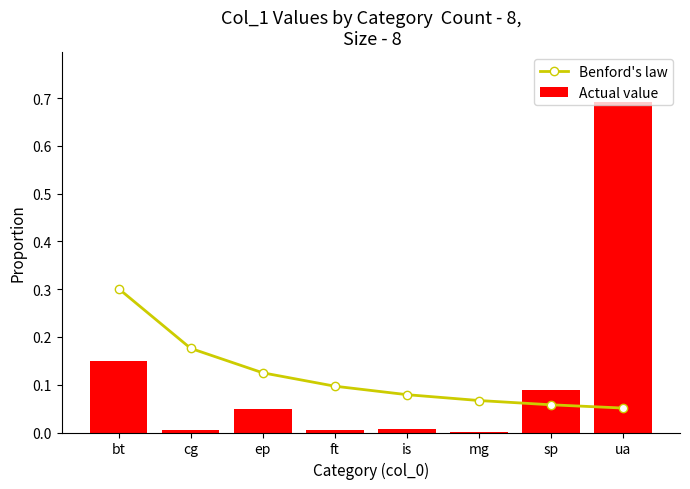

Which label corresponds to the largest value in the chart?

ua